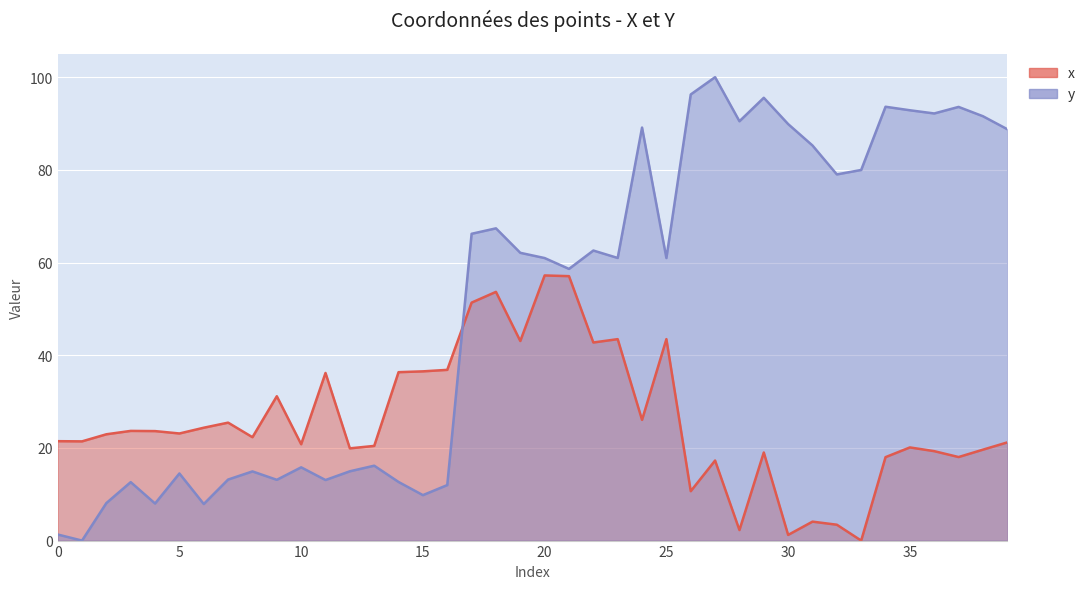

Reading left to right, what are all the values shown in this chart?

x: 0=21.5	1=21.4	2=22.9	3=23.7	4=23.6	5=23.1	6=24.4	7=25.5	8=22.3	9=31.1	10=20.8	11=36.2	12=19.9	13=20.4	14=36.3	15=36.5	16=36.8	17=51.4	18=53.7	19=43.1	20=57.2	21=57.1	22=42.7	23=43.5	24=26.0	25=43.5	26=10.7	27=17.3	28=2.3	29=19.0	30=1.2	31=4.1	32=3.4	33=0.0	34=18.0	35=20.1	36=19.3	37=18.0	38=19.6	39=21.2
y: 0=1.3	1=0.0	2=8.1	3=12.6	4=8.0	5=14.5	6=7.9	7=13.2	8=14.9	9=13.1	10=15.8	11=13.1	12=15.0	13=16.2	14=12.6	15=9.8	16=12.0	17=66.2	18=67.4	19=62.1	20=61.0	21=58.6	22=62.6	23=61.0	24=89.1	25=61.0	26=96.3	27=100.0	28=90.5	29=95.6	30=89.9	31=85.3	32=79.0	33=80.0	34=93.6	35=92.9	36=92.2	37=93.6	38=91.6	39=88.8